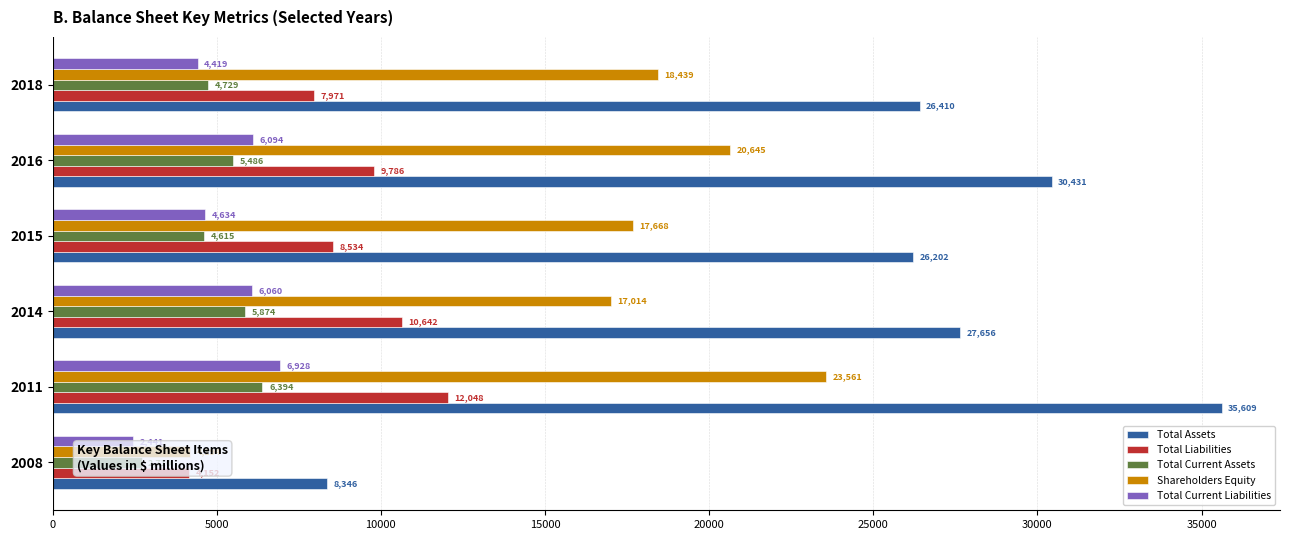

Which series has the largest range (max minus min)?

Total Assets